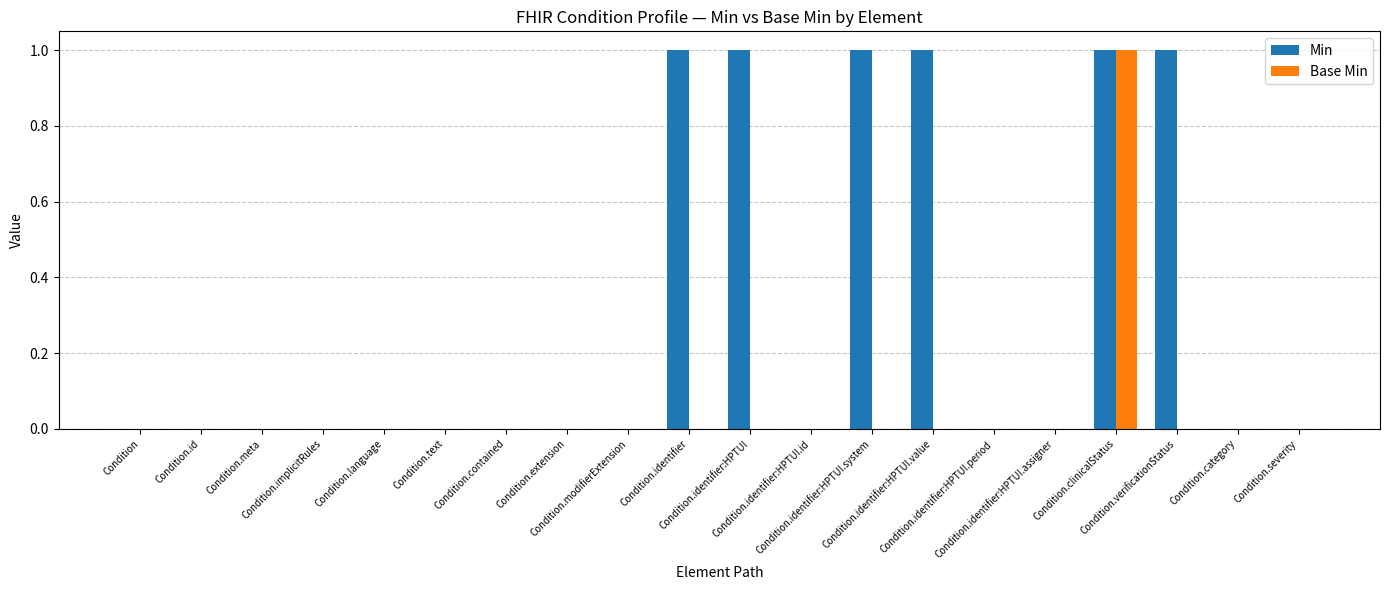

Which series has the largest total across all categories?

Min